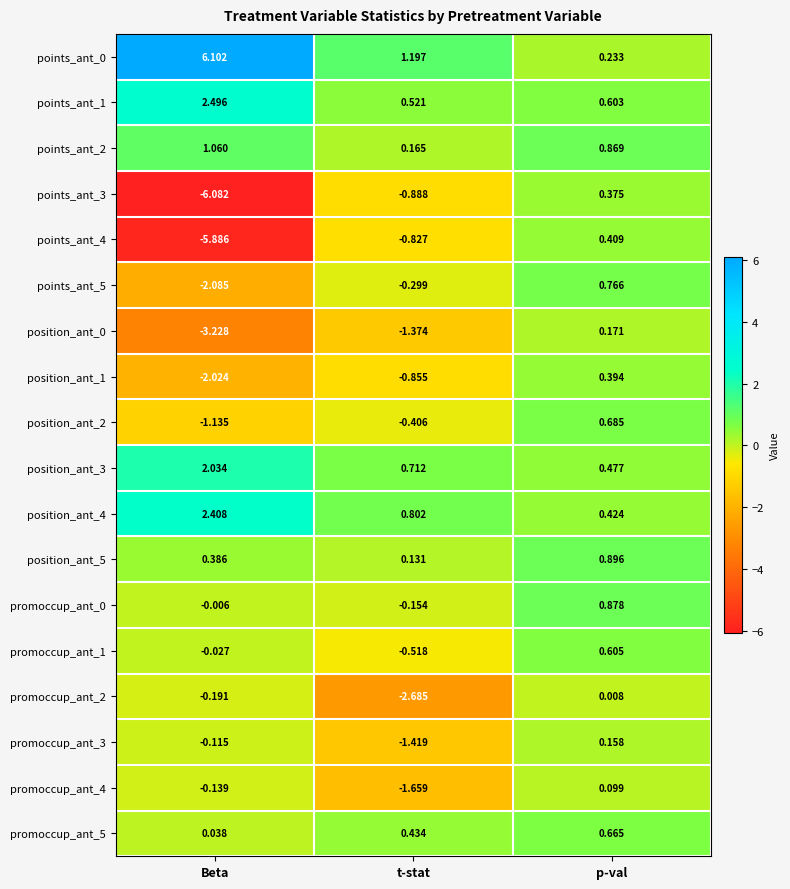

Rank the categories by position_ant_1 value from highest to lowest.

p-val, t-stat, Beta